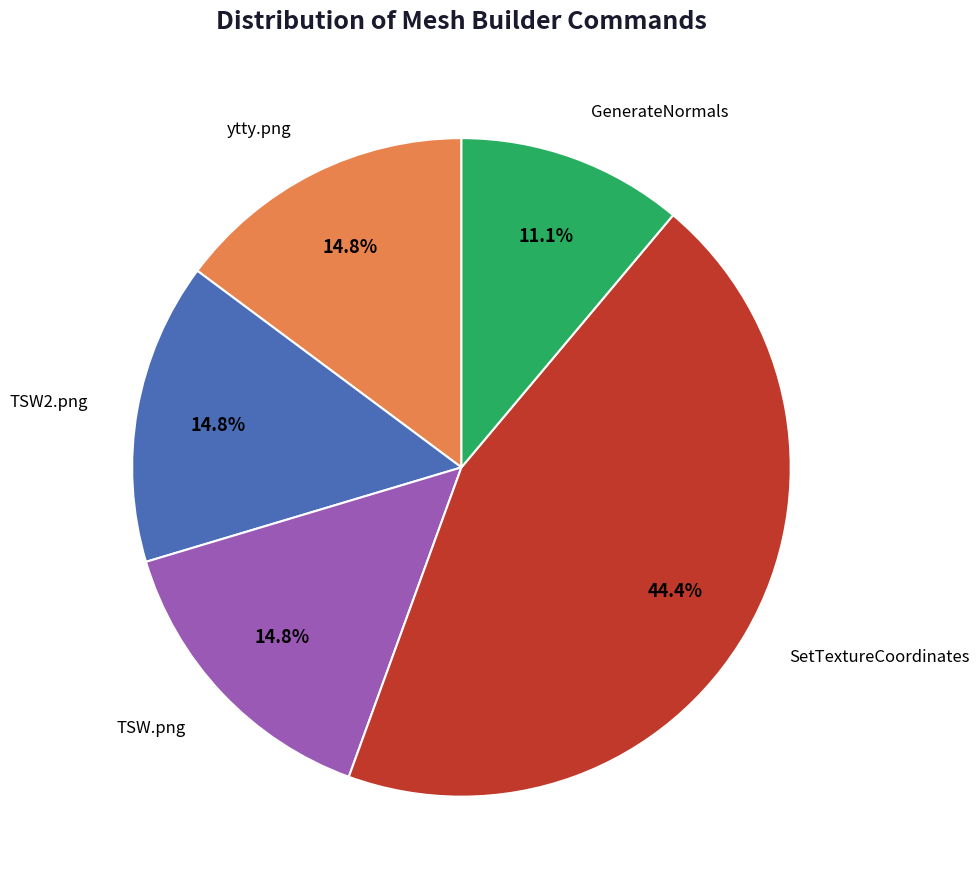

Is there a majority slice in this chart?

No